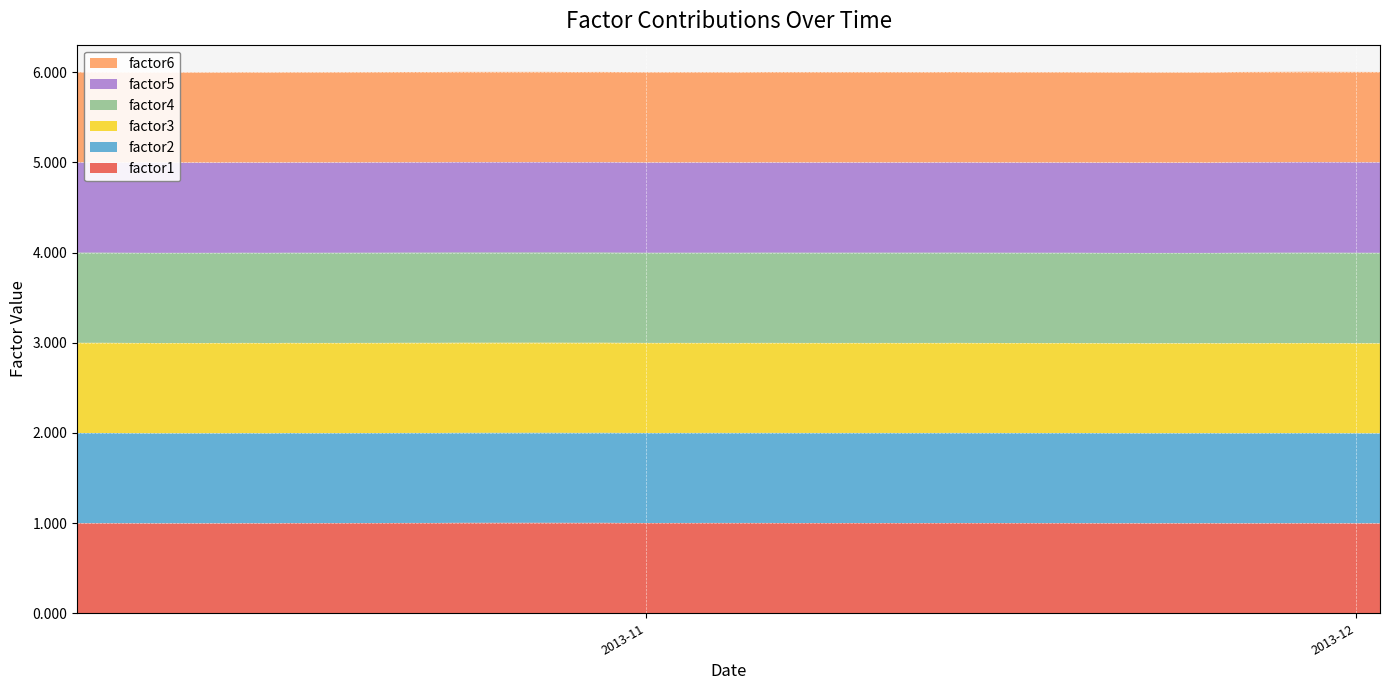

Reading left to right, transcribe all the data shown in this chart.

factor1: 2013-10-08=1.0	2013-10-09=1.0	2013-10-10=1.0	2013-10-11=1.0	2013-10-14=1.0	2013-10-15=1.0	2013-10-16=1.0	2013-10-17=1.0	2013-10-18=1.0	2013-10-21=1.0	2013-10-22=1.0	2013-10-23=1.0	2013-10-24=1.0	2013-10-25=1.0	2013-10-28=1.0	2013-10-29=1.0	2013-10-30=1.0	2013-10-31=1.0	2013-11-01=1.0	2013-11-04=1.0	2013-11-05=1.0	2013-11-06=1.0	2013-11-07=1.0	2013-11-08=1.0	2013-11-11=1.0	2013-11-12=1.0	2013-11-13=1.0	2013-11-14=1.0	2013-11-15=1.0	2013-11-18=1.0	2013-11-19=1.0	2013-11-20=1.0	2013-11-21=1.0	2013-11-22=1.0	2013-11-25=1.0	2013-11-26=1.0	2013-11-27=1.0	2013-11-28=1.0	2013-11-29=1.0	2013-12-02=1.0
factor2: 2013-10-08=1.0	2013-10-09=1.0	2013-10-10=1.0	2013-10-11=1.0	2013-10-14=1.0	2013-10-15=1.0	2013-10-16=1.0	2013-10-17=1.0	2013-10-18=1.0	2013-10-21=1.0	2013-10-22=1.0	2013-10-23=1.0	2013-10-24=1.0	2013-10-25=1.0	2013-10-28=1.0	2013-10-29=1.0	2013-10-30=1.0	2013-10-31=1.0	2013-11-01=1.0	2013-11-04=1.0	2013-11-05=1.0	2013-11-06=1.0	2013-11-07=1.0	2013-11-08=1.0	2013-11-11=1.0	2013-11-12=1.0	2013-11-13=1.0	2013-11-14=1.0	2013-11-15=1.0	2013-11-18=1.0	2013-11-19=1.0	2013-11-20=1.0	2013-11-21=1.0	2013-11-22=1.0	2013-11-25=1.0	2013-11-26=1.0	2013-11-27=1.0	2013-11-28=1.0	2013-11-29=1.0	2013-12-02=1.0
factor3: 2013-10-08=1.0	2013-10-09=1.0	2013-10-10=1.0	2013-10-11=1.0	2013-10-14=1.0	2013-10-15=1.0	2013-10-16=1.0	2013-10-17=1.0	2013-10-18=1.0	2013-10-21=1.0	2013-10-22=1.0	2013-10-23=1.0	2013-10-24=1.0	2013-10-25=1.0	2013-10-28=1.0	2013-10-29=1.0	2013-10-30=1.0	2013-10-31=1.0	2013-11-01=1.0	2013-11-04=1.0	2013-11-05=1.0	2013-11-06=1.0	2013-11-07=1.0	2013-11-08=1.0	2013-11-11=1.0	2013-11-12=1.0	2013-11-13=1.0	2013-11-14=1.0	2013-11-15=1.0	2013-11-18=1.0	2013-11-19=1.0	2013-11-20=1.0	2013-11-21=1.0	2013-11-22=1.0	2013-11-25=1.0	2013-11-26=1.0	2013-11-27=1.0	2013-11-28=1.0	2013-11-29=1.0	2013-12-02=1.0
factor4: 2013-10-08=1.0	2013-10-09=1.0	2013-10-10=1.0	2013-10-11=1.0	2013-10-14=1.0	2013-10-15=1.0	2013-10-16=1.0	2013-10-17=1.0	2013-10-18=1.0	2013-10-21=1.0	2013-10-22=1.0	2013-10-23=1.0	2013-10-24=1.0	2013-10-25=1.0	2013-10-28=1.0	2013-10-29=1.0	2013-10-30=1.0	2013-10-31=1.0	2013-11-01=1.0	2013-11-04=1.0	2013-11-05=1.0	2013-11-06=1.0	2013-11-07=1.0	2013-11-08=1.0	2013-11-11=1.0	2013-11-12=1.0	2013-11-13=1.0	2013-11-14=1.0	2013-11-15=1.0	2013-11-18=1.0	2013-11-19=1.0	2013-11-20=1.0	2013-11-21=1.0	2013-11-22=1.0	2013-11-25=1.0	2013-11-26=1.0	2013-11-27=1.0	2013-11-28=1.0	2013-11-29=1.0	2013-12-02=1.0
factor5: 2013-10-08=1.0	2013-10-09=1.0	2013-10-10=1.0	2013-10-11=1.0	2013-10-14=1.0	2013-10-15=1.0	2013-10-16=1.0	2013-10-17=1.0	2013-10-18=1.0	2013-10-21=1.0	2013-10-22=1.0	2013-10-23=1.0	2013-10-24=1.0	2013-10-25=1.0	2013-10-28=1.0	2013-10-29=1.0	2013-10-30=1.0	2013-10-31=1.0	2013-11-01=1.0	2013-11-04=1.0	2013-11-05=1.0	2013-11-06=1.0	2013-11-07=1.0	2013-11-08=1.0	2013-11-11=1.0	2013-11-12=1.0	2013-11-13=1.0	2013-11-14=1.0	2013-11-15=1.0	2013-11-18=1.0	2013-11-19=1.0	2013-11-20=1.0	2013-11-21=1.0	2013-11-22=1.0	2013-11-25=1.0	2013-11-26=1.0	2013-11-27=1.0	2013-11-28=1.0	2013-11-29=1.0	2013-12-02=1.0
factor6: 2013-10-08=1.0	2013-10-09=1.0	2013-10-10=1.0	2013-10-11=1.0	2013-10-14=1.0	2013-10-15=1.0	2013-10-16=1.0	2013-10-17=1.0	2013-10-18=1.0	2013-10-21=1.0	2013-10-22=1.0	2013-10-23=1.0	2013-10-24=1.0	2013-10-25=1.0	2013-10-28=1.0	2013-10-29=1.0	2013-10-30=1.0	2013-10-31=1.0	2013-11-01=1.0	2013-11-04=1.0	2013-11-05=1.0	2013-11-06=1.0	2013-11-07=1.0	2013-11-08=1.0	2013-11-11=1.0	2013-11-12=1.0	2013-11-13=1.0	2013-11-14=1.0	2013-11-15=1.0	2013-11-18=1.0	2013-11-19=1.0	2013-11-20=1.0	2013-11-21=1.0	2013-11-22=1.0	2013-11-25=1.0	2013-11-26=1.0	2013-11-27=1.0	2013-11-28=1.0	2013-11-29=1.0	2013-12-02=1.0